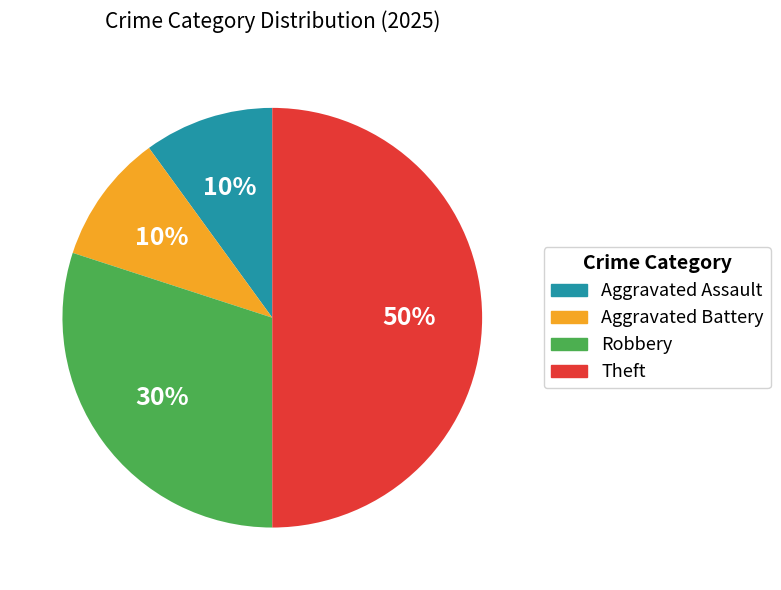

Does Aggravated Assault represent more than half of the total?

No